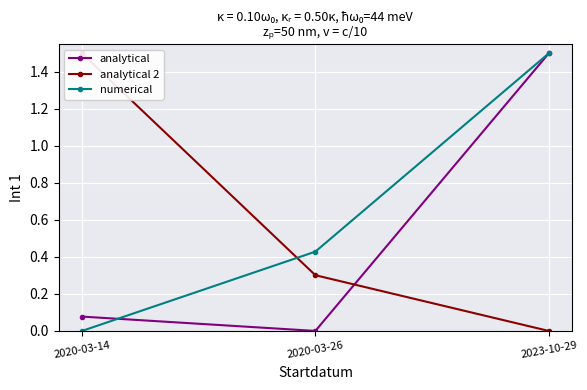

Which series has the largest total across all categories?

numerical